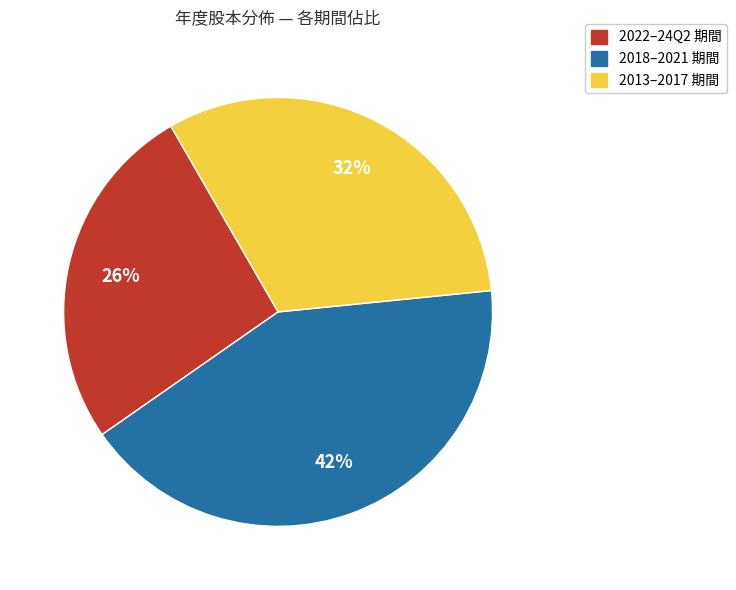

How many slices are in this pie chart?

3